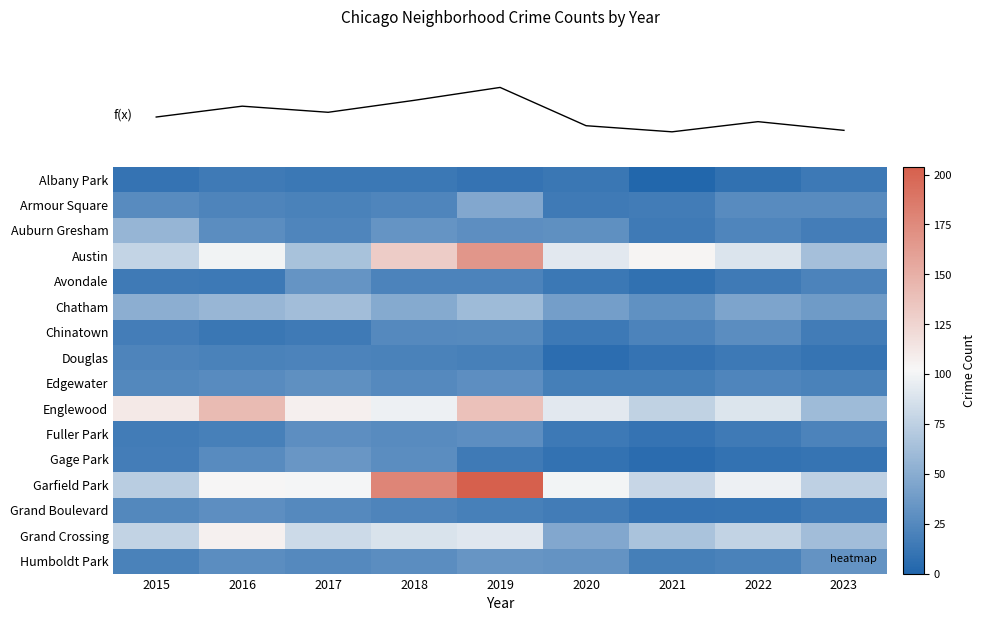

What is the total value across all series at 2017?

686